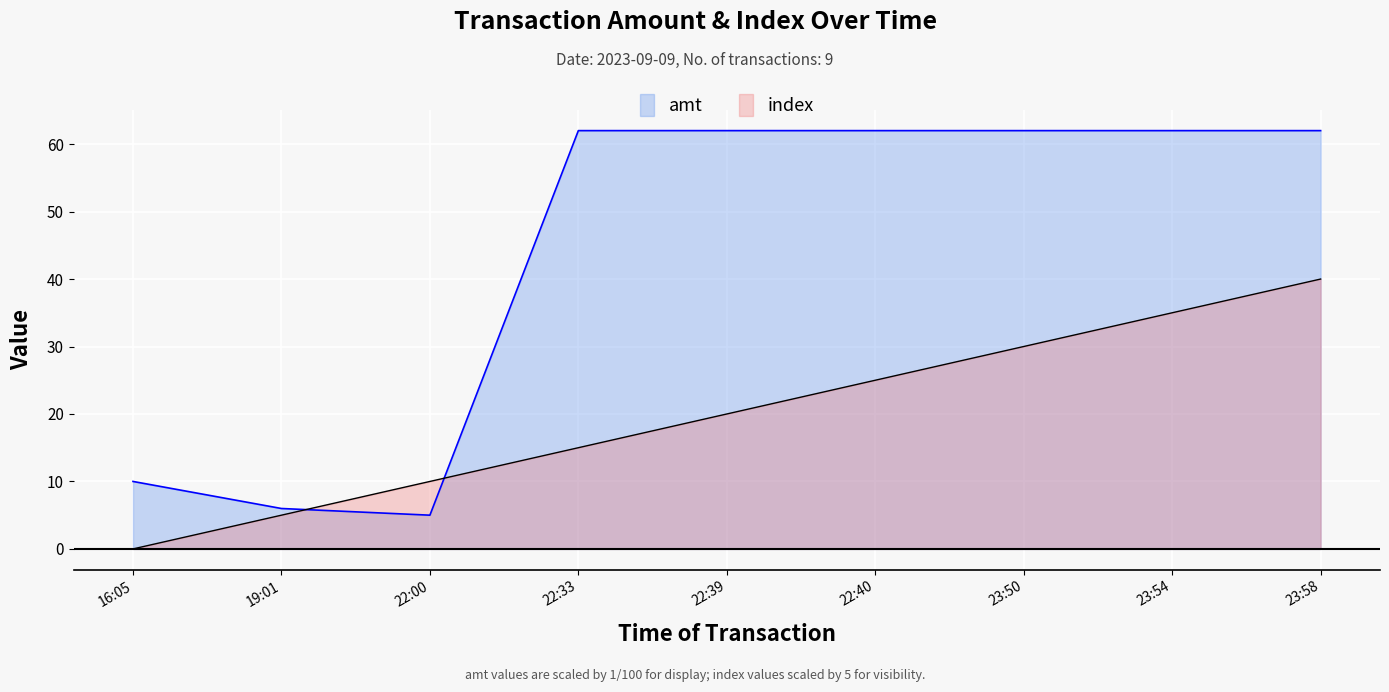

The amt series shows 6.0 at 19:01. True or false?

True